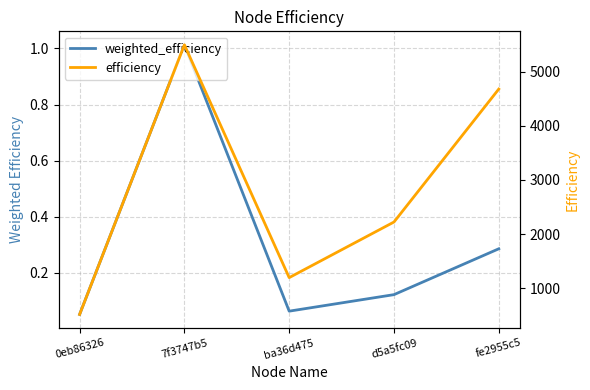

List the series in order of their peak value, highest first.

efficiency, weighted_efficiency